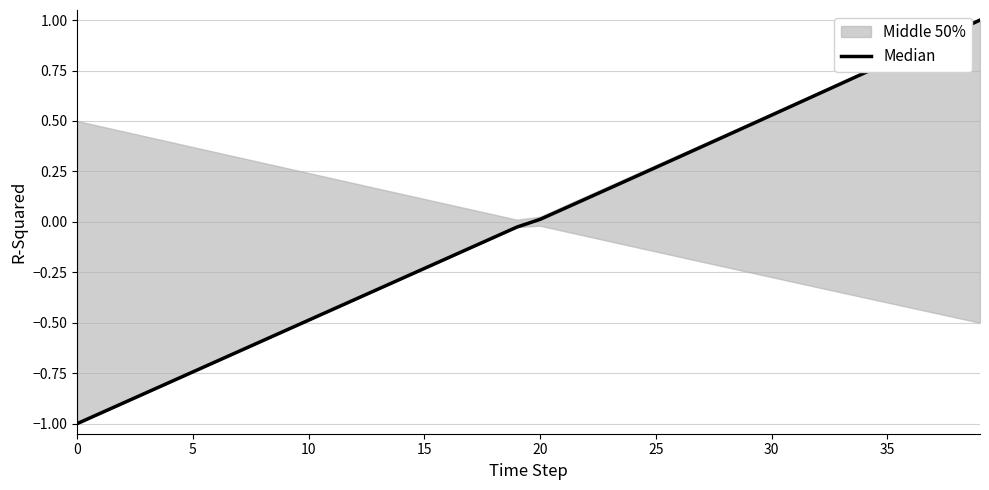

Reading left to right, what are all the values shown in this chart?

-1.0	-0.9	-0.9	-0.8	-0.8	-0.7	-0.7	-0.6	-0.6	-0.5	-0.5	-0.4	-0.4	-0.3	-0.3	-0.2	-0.2	-0.1	-0.1	-0.0	0.0	0.1	0.1	0.2	0.2	0.3	0.3	0.4	0.4	0.5	0.5	0.6	0.6	0.7	0.7	0.8	0.8	0.9	0.9	1.0